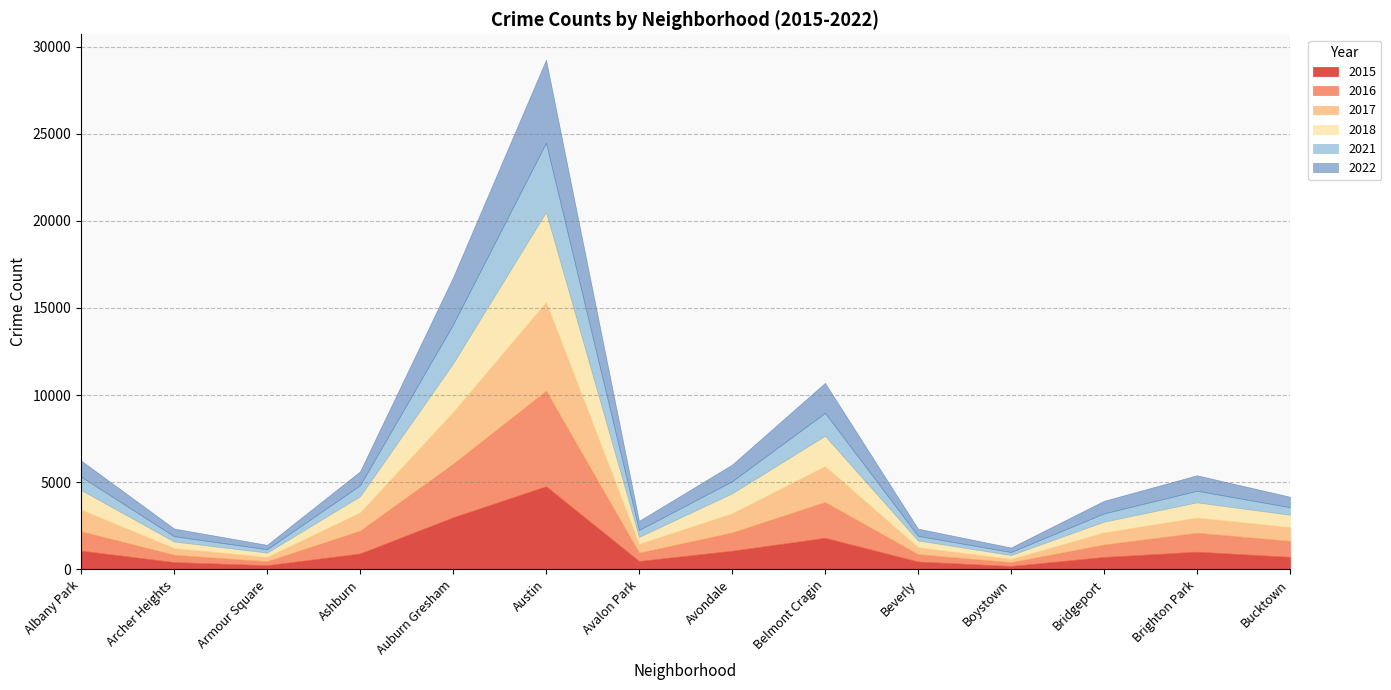

What position from the right is Bridgeport?

3